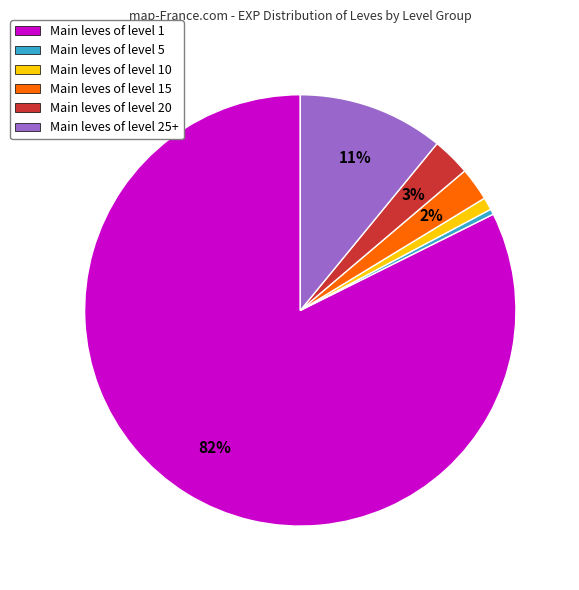

To the nearest percent, what portion does Main leves of level 10 represent?

1%